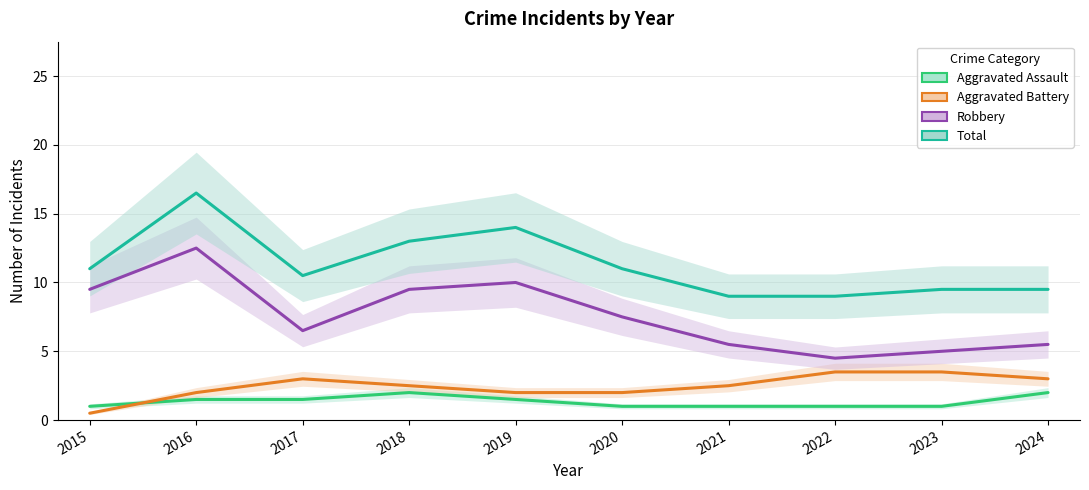

At which label does Robbery first exceed 7?

2015